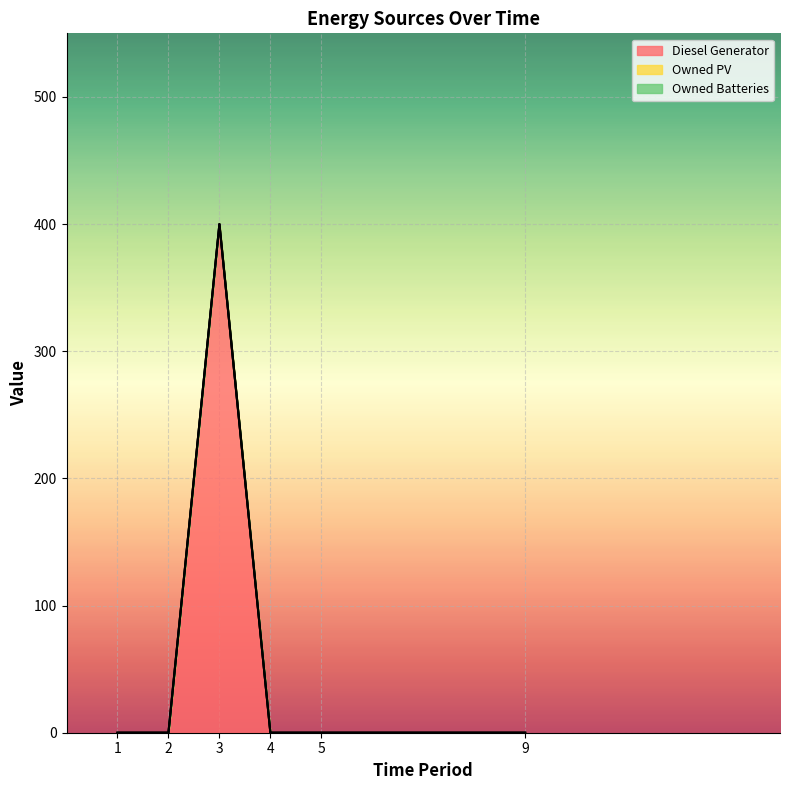

At which category is the sum across all series the highest?

col_3